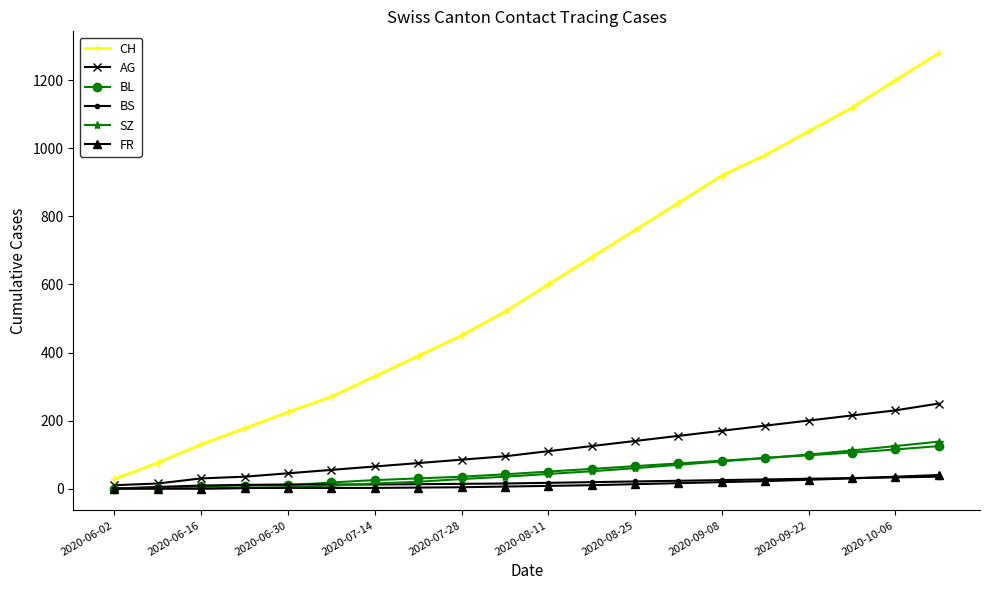

What are all the series names shown in the legend?

CH, AG, BL, BS, SZ, FR